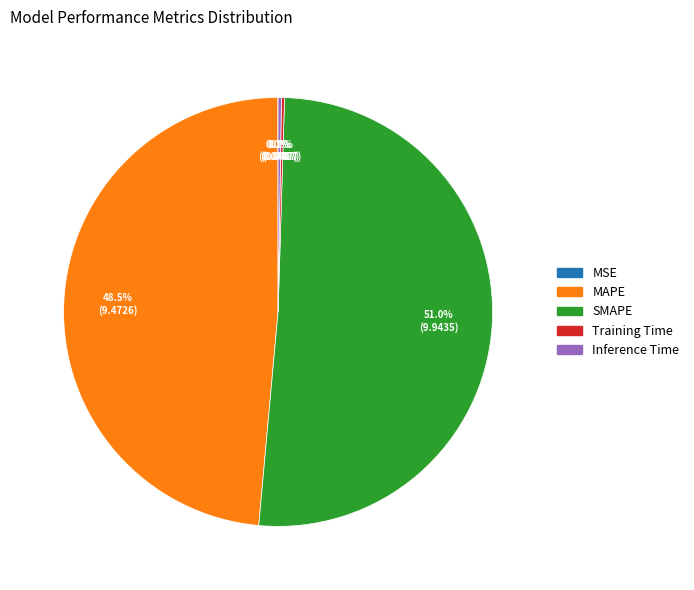

What is the largest slice in the pie chart?

SMAPE